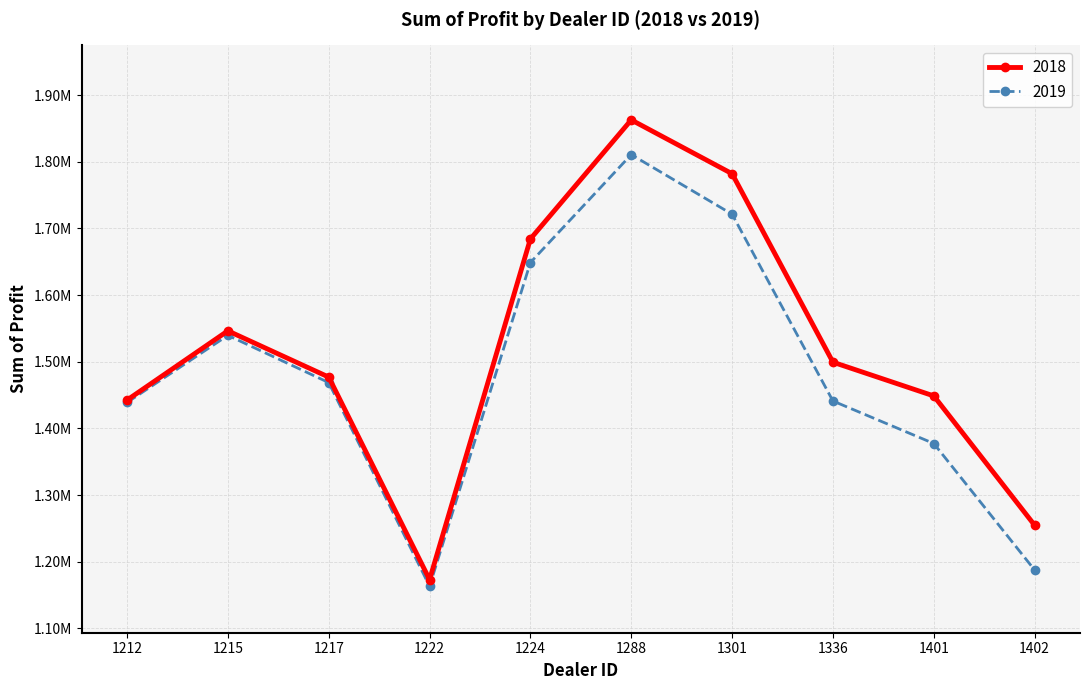

What are all the series names shown in the legend?

2018, 2019